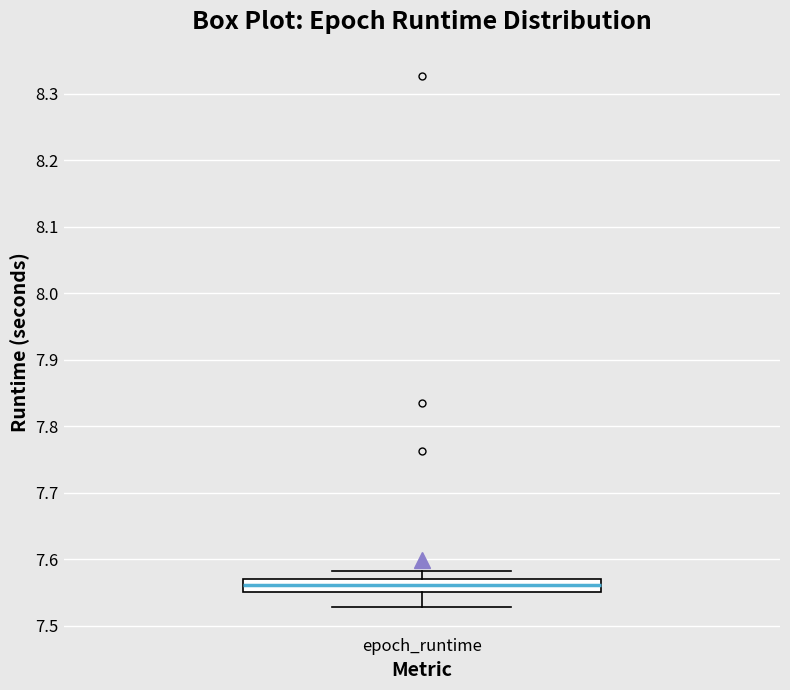

Where does the lower whisker of the box for epoch_runtime end on the y-axis? The values are not printed on the chart, so give them approximately, as read against the axis.

7.53